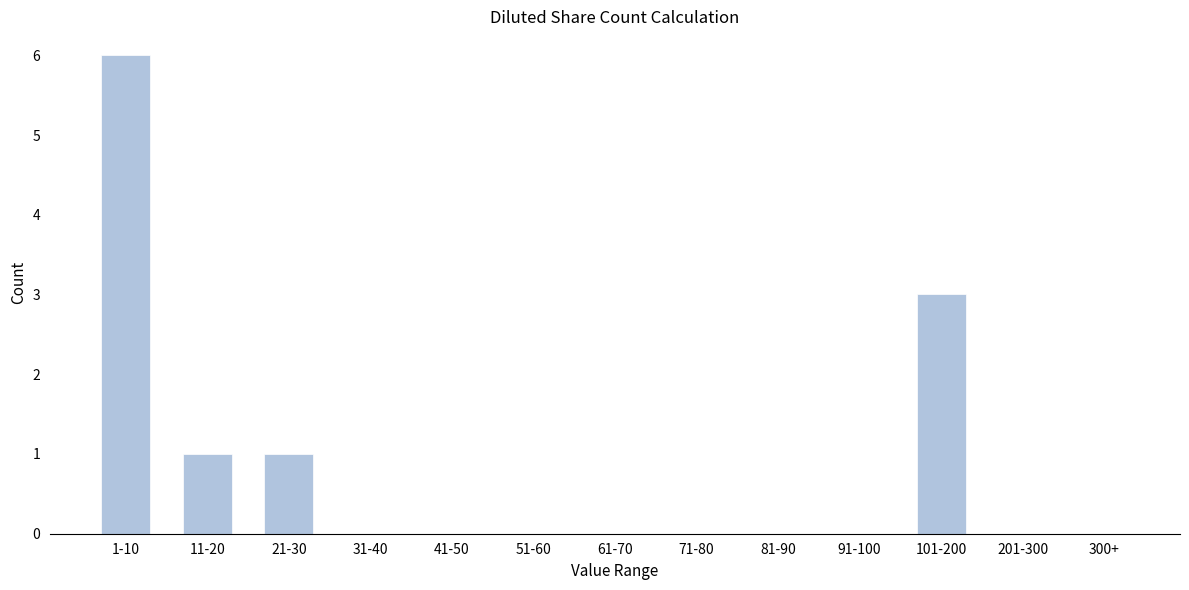

Reading left to right, transcribe all the data shown in this chart.

1-10=6	11-20=1	21-30=1	31-40=0	41-50=0	51-60=0	61-70=0	71-80=0	81-90=0	91-100=0	101-200=3	201-300=0	300+=0